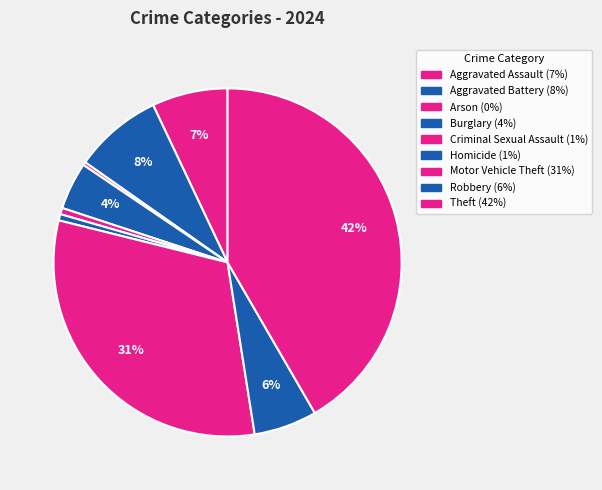

Is it true that Homicide is 1% of the pie?

True